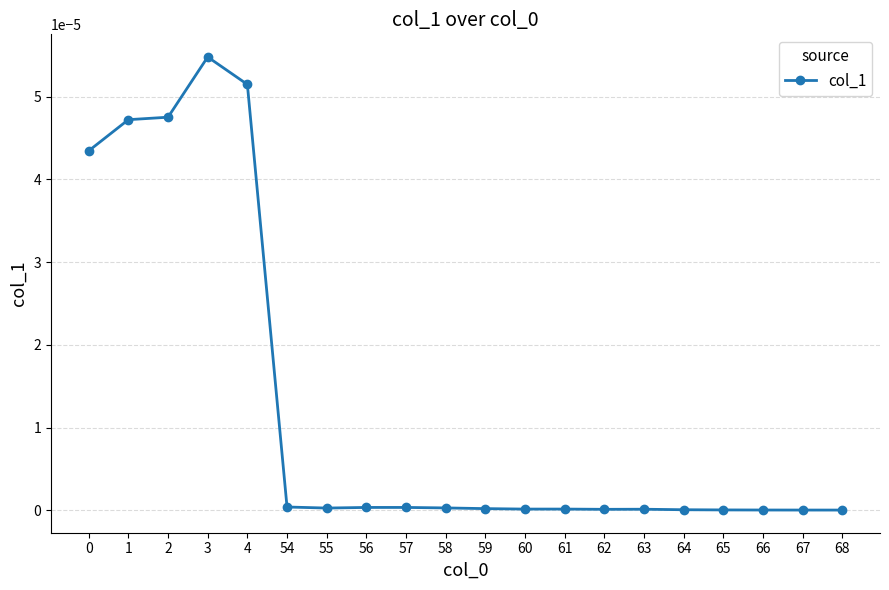

The value at 65 is 0.0. True or false?

True